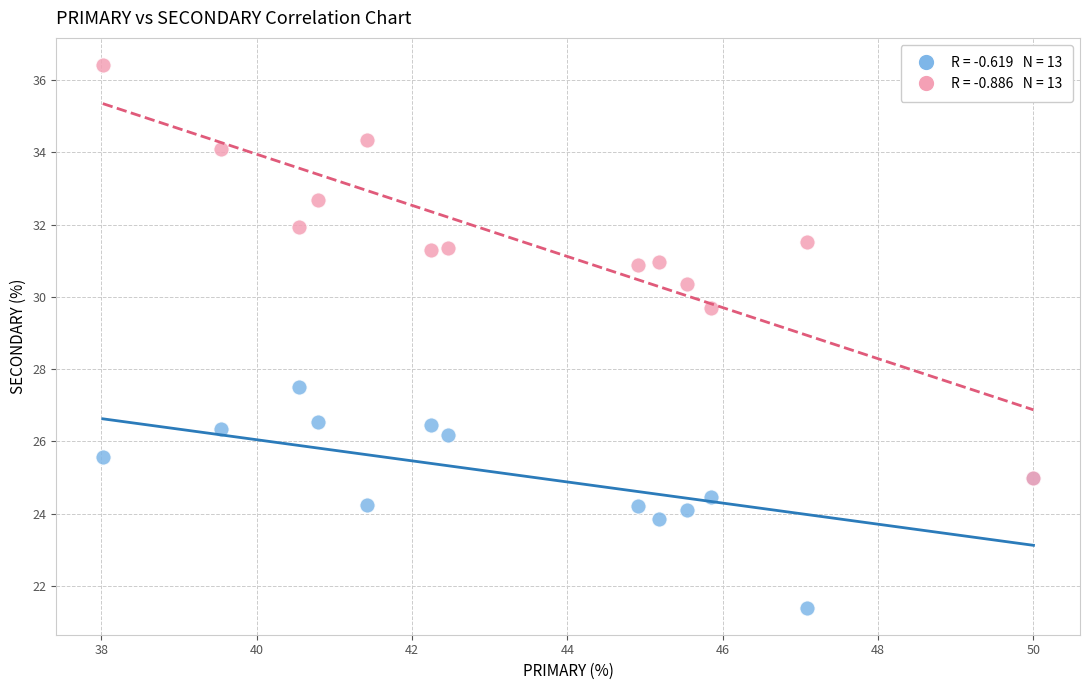

Across all series, what Y value is closest to 28?

27.5